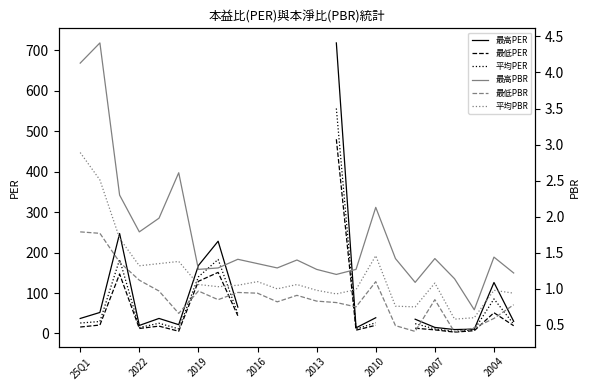

How many interior local peaks does the 平均PBR series have?

6